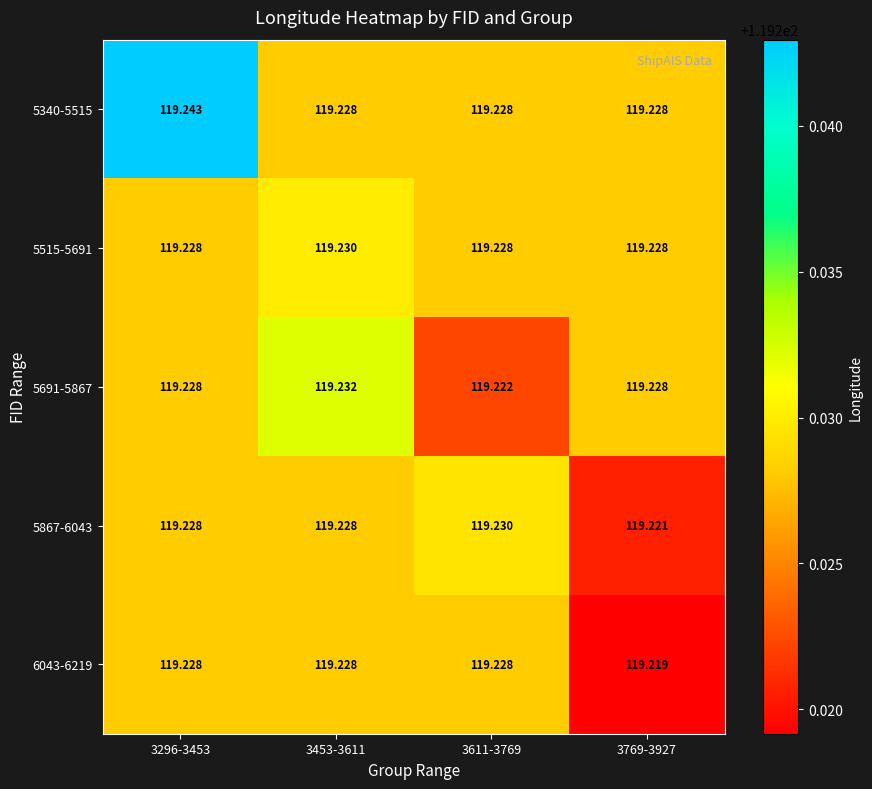

Is the value of 5867-6043 at 3296-3453 greater than the value of 6043-6219 at 3769-3927?

Yes